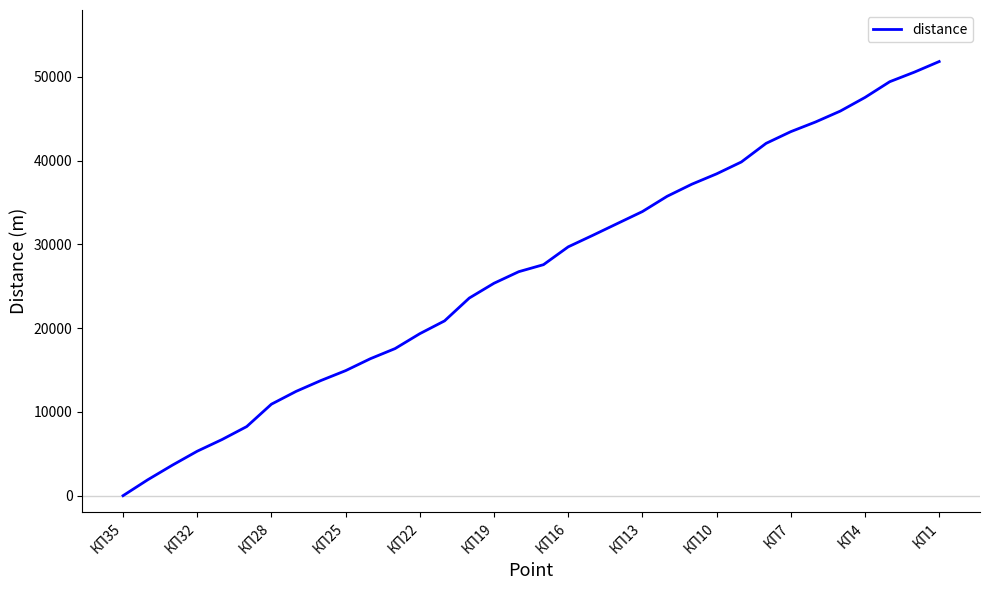

What is the greatest value displayed?

51846